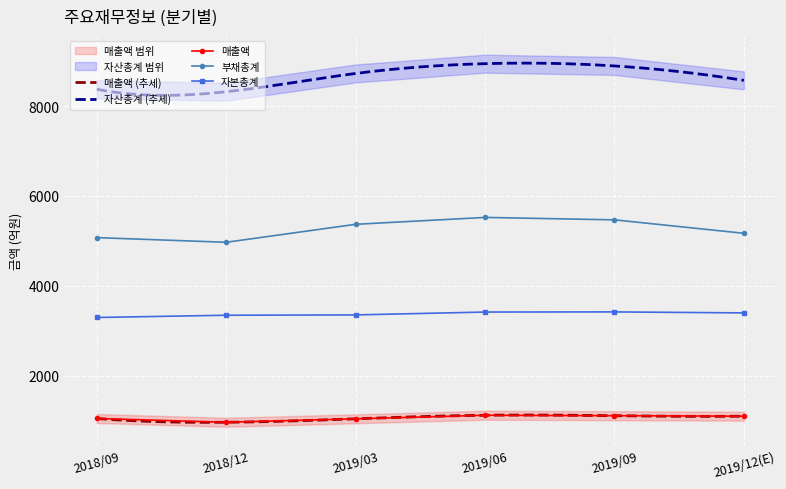

How many lines are shown in the chart?

3